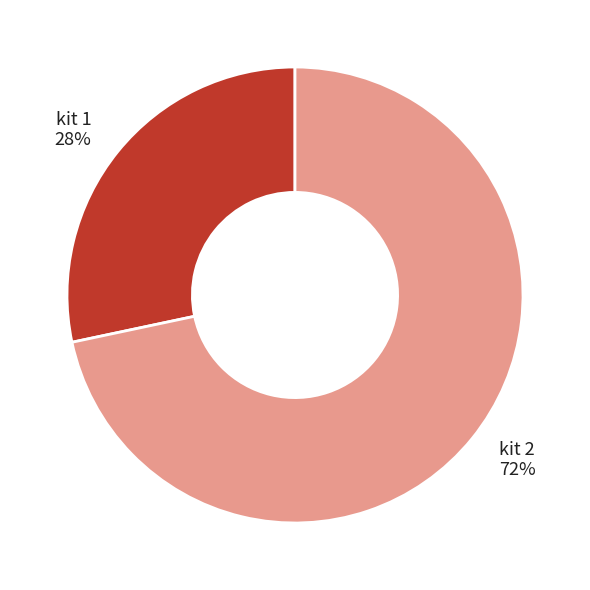

Between kit 1 and kit 2, which is larger?

kit 2